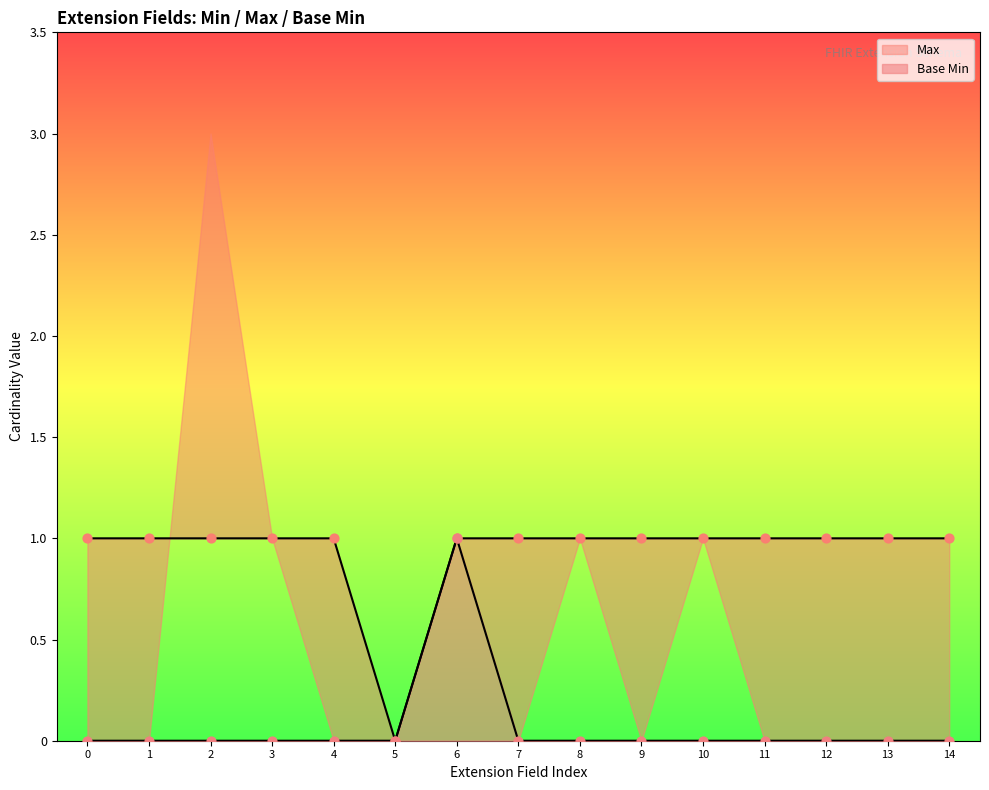

What are all the series names shown in the legend?

Max, Base Min